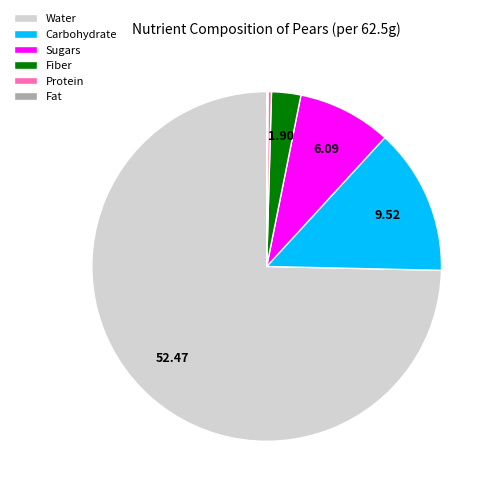

Which slice represents more than half of the pie?

Water